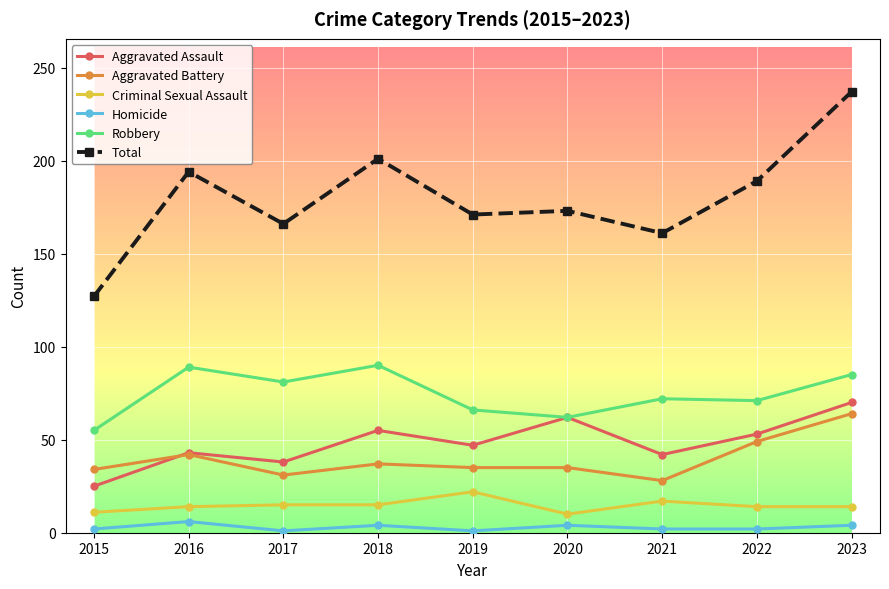

Which category has the lowest value in the Aggravated Assault series?

2015